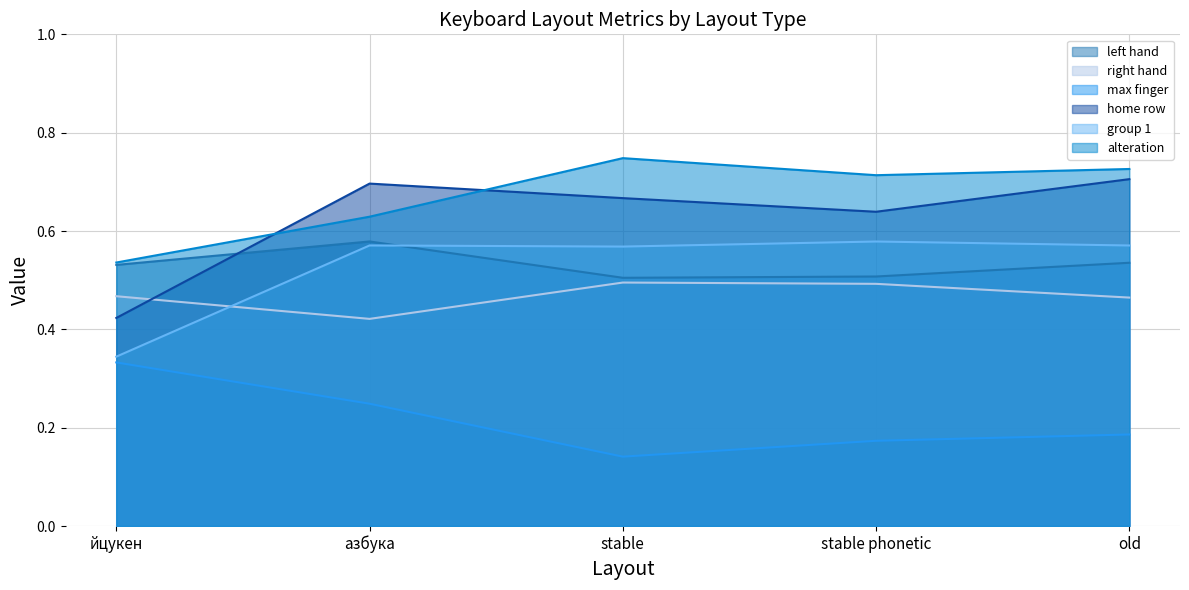

Between stable and йцукен, which is larger?

йцукен